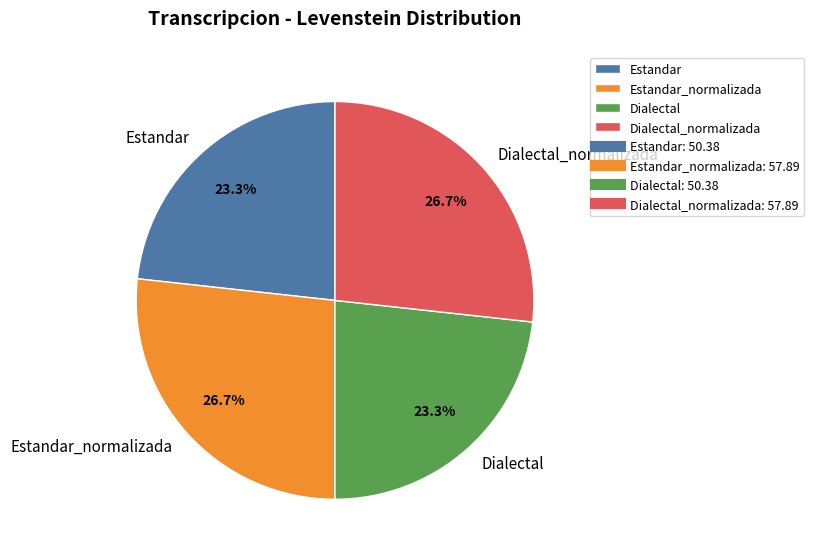

Is it true that Estandar_normalizada is 40% of the pie?

False